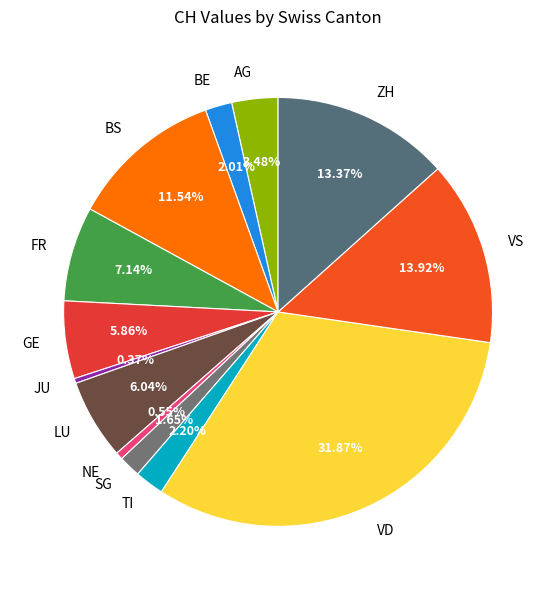

Approximately how many times larger is the value at BS compared to AG?

3.3